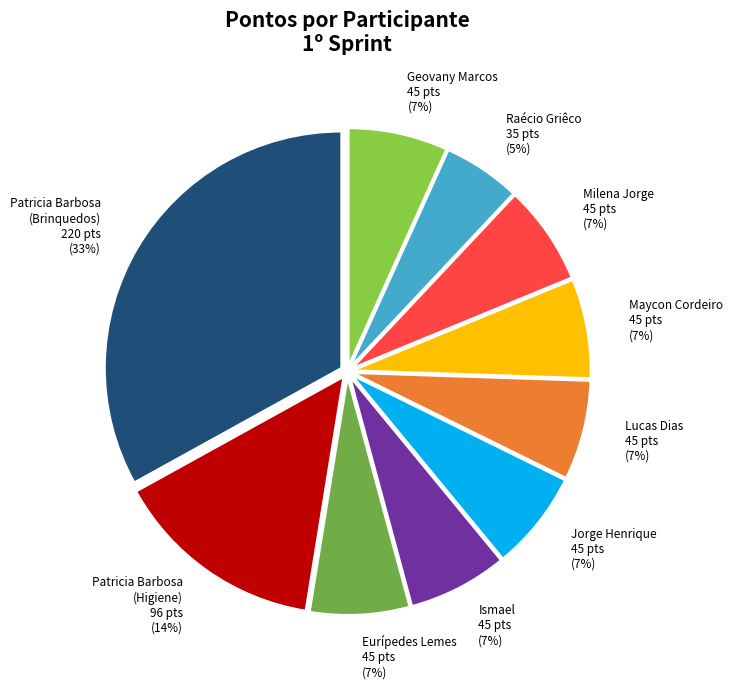

Which has a higher value, Patricia Barbosa (Higiene) or Patricia Barbosa (Brinquedos)?

Patricia Barbosa (Brinquedos)